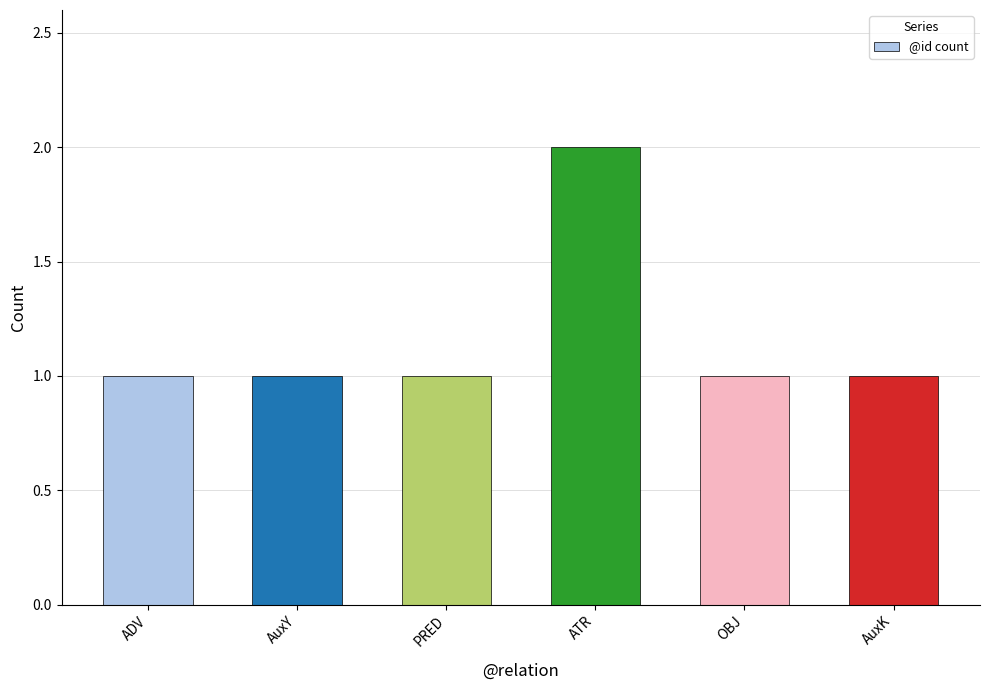

The chart shows a value of 2 at PRED. True or false?

False